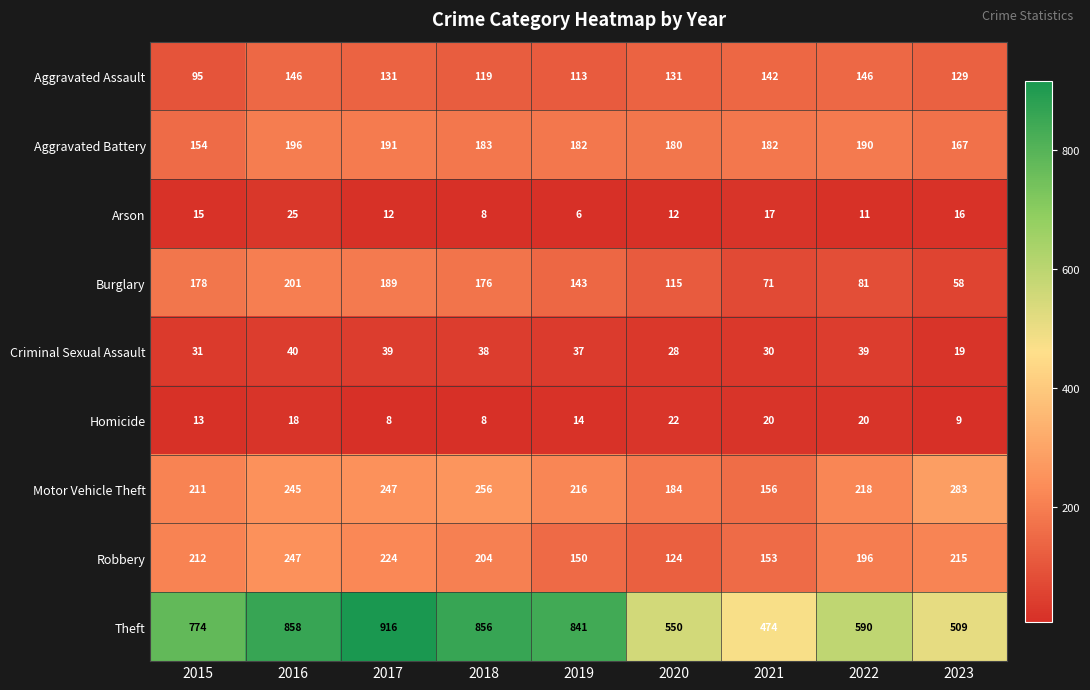

List the series in order of their peak value, lowest first.

Homicide, Arson, Criminal Sexual Assault, Aggravated Assault, Aggravated Battery, Burglary, Robbery, Motor Vehicle Theft, Theft